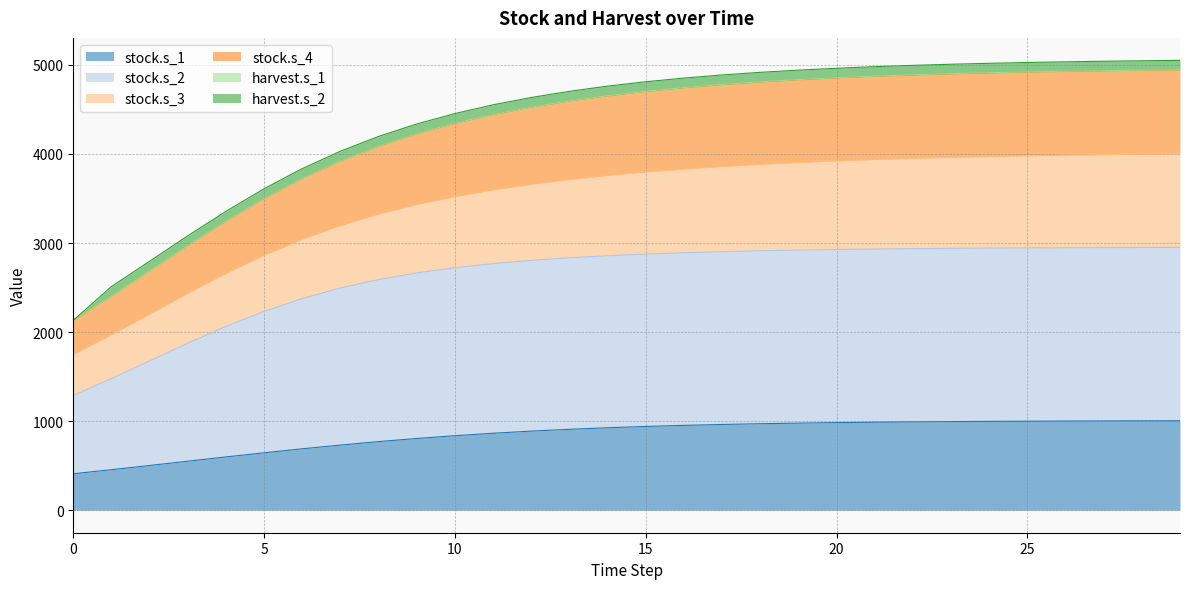

At which category does the chart reach its peak across all series?

29